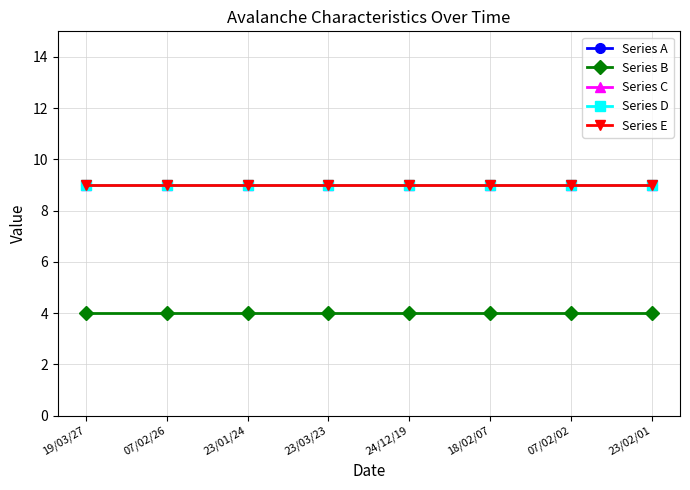

True or false: Series B has more than 0 points higher than both neighbors.

False